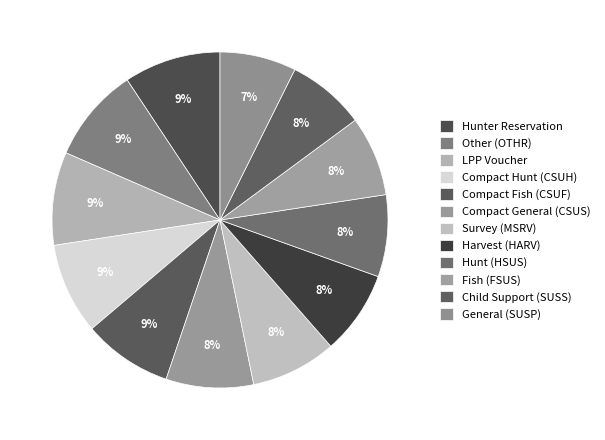

The General (SUSP) slice represents 16% of the pie. True or false?

False